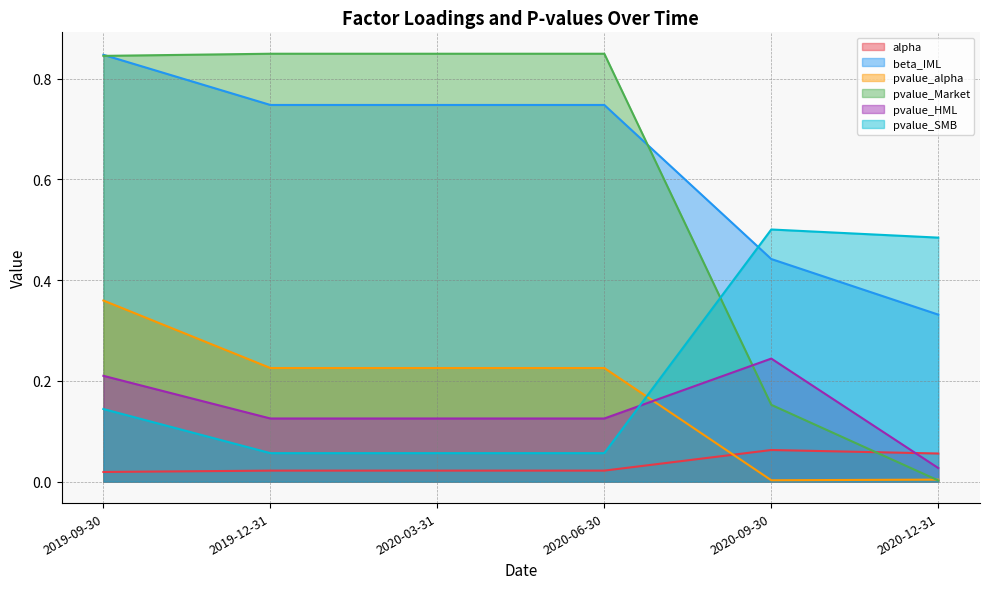

Which series has the largest total across all categories?

beta_IML